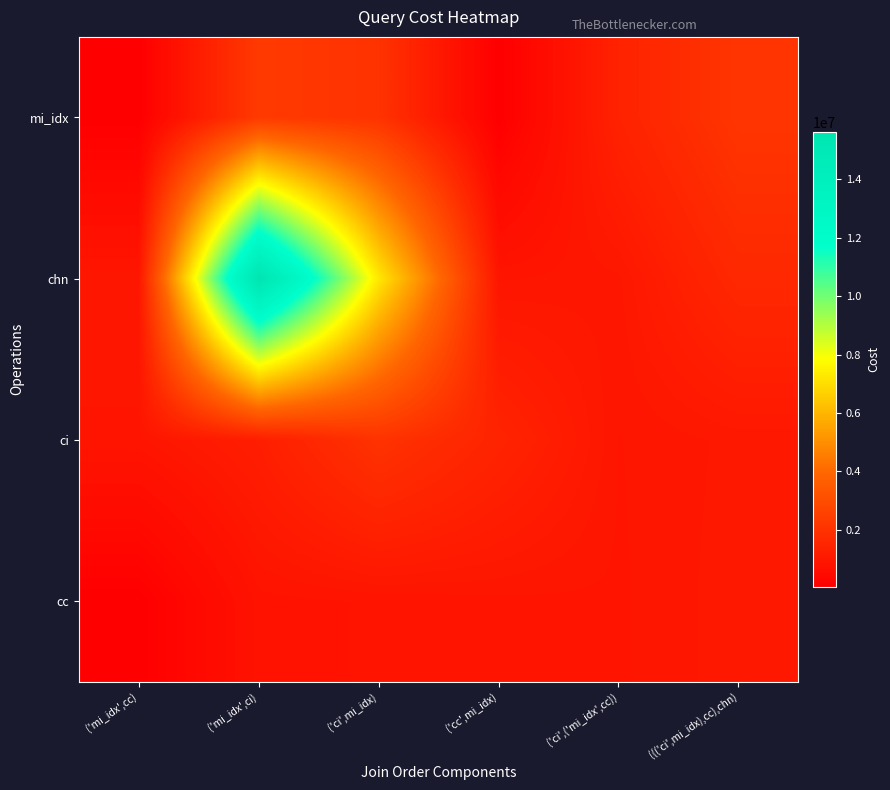

List the series in order of their peak value, lowest first.

cc, ci, mi_idx, chn